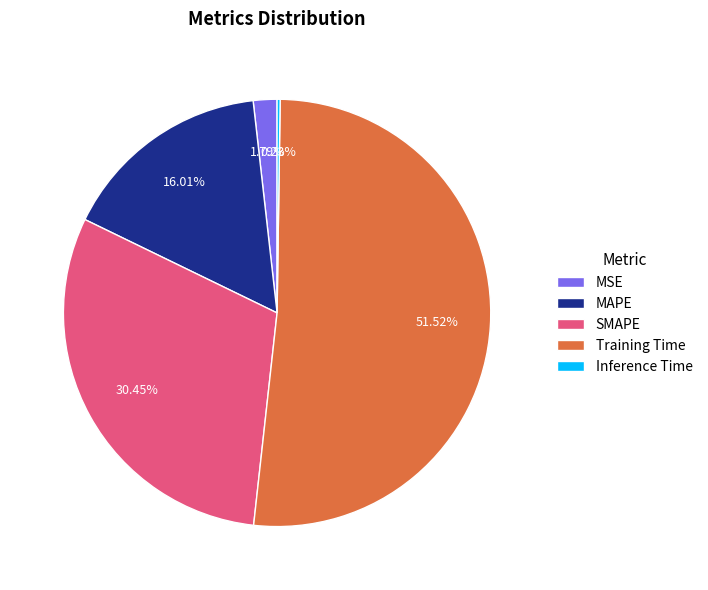

To the nearest percent, what is the combined percentage of MSE and MAPE?

18%